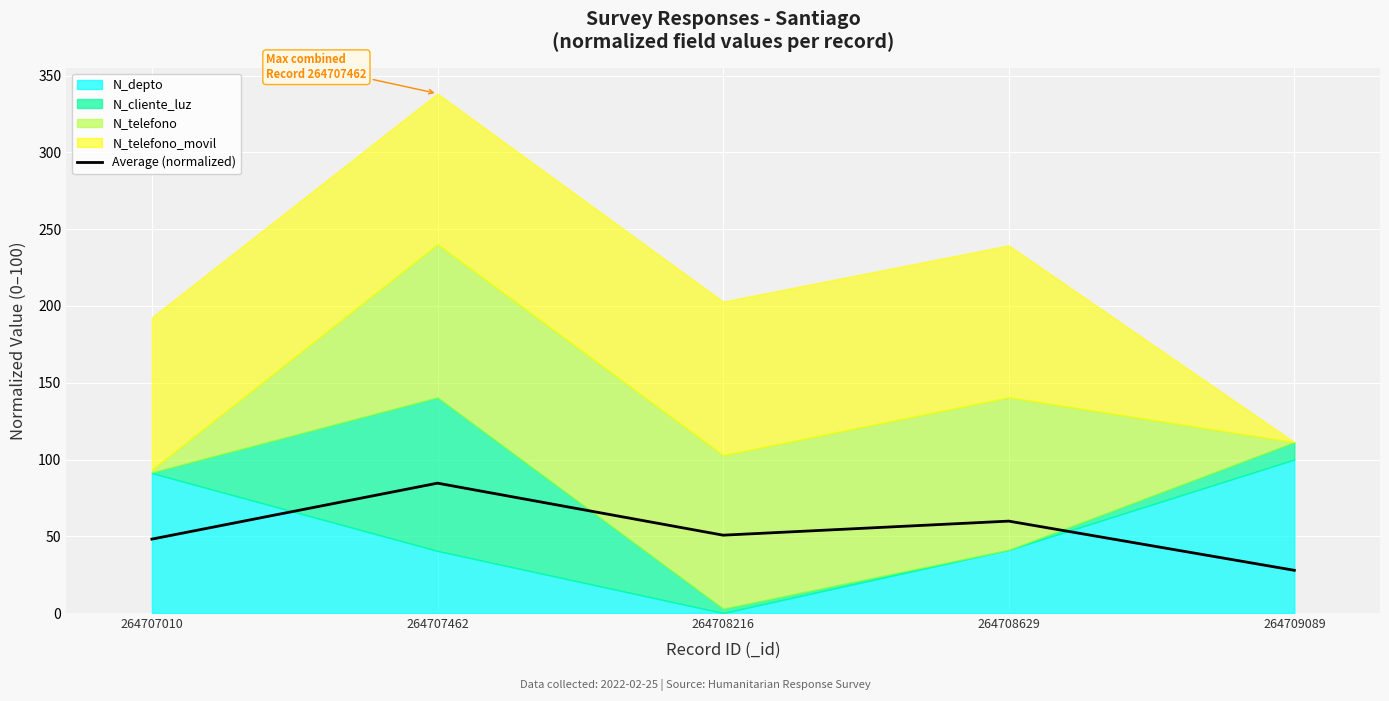

What is the maximum value shown in the chart?

84.6